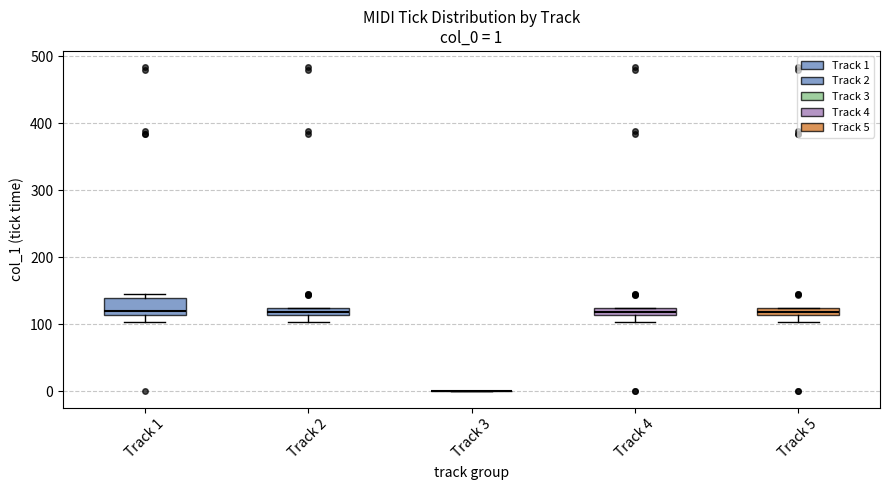

Comparing the boxes themselves (not the whiskers), which one is the tallest?

Track 1